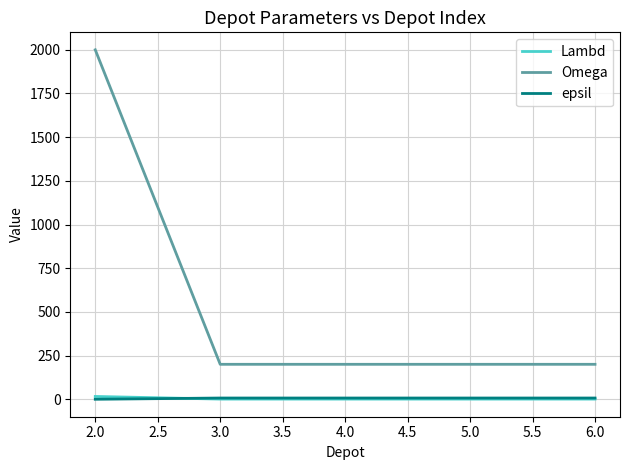

Between 2.0 and 5.0, which series saw the biggest shift?

Omega